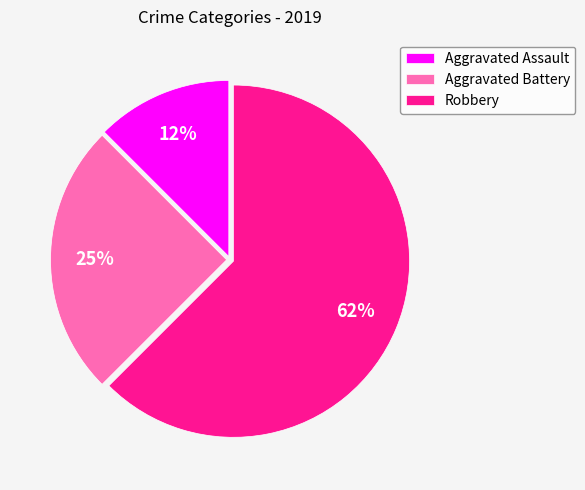

How many segments does this pie chart have?

3